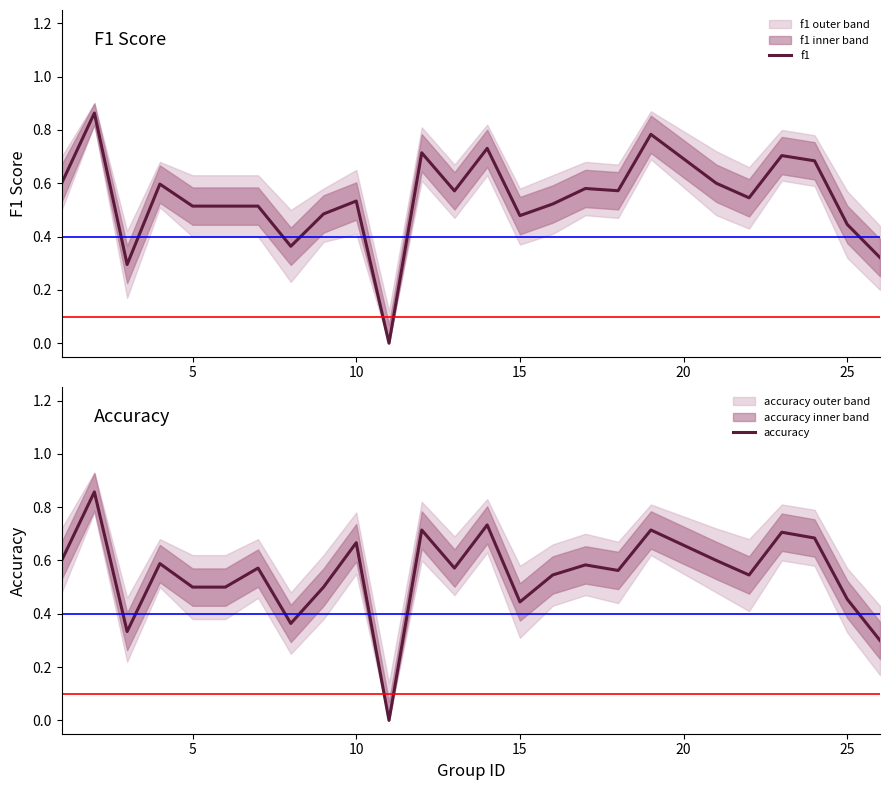

The value of f1 at 25 is 0.1. True or false?

False